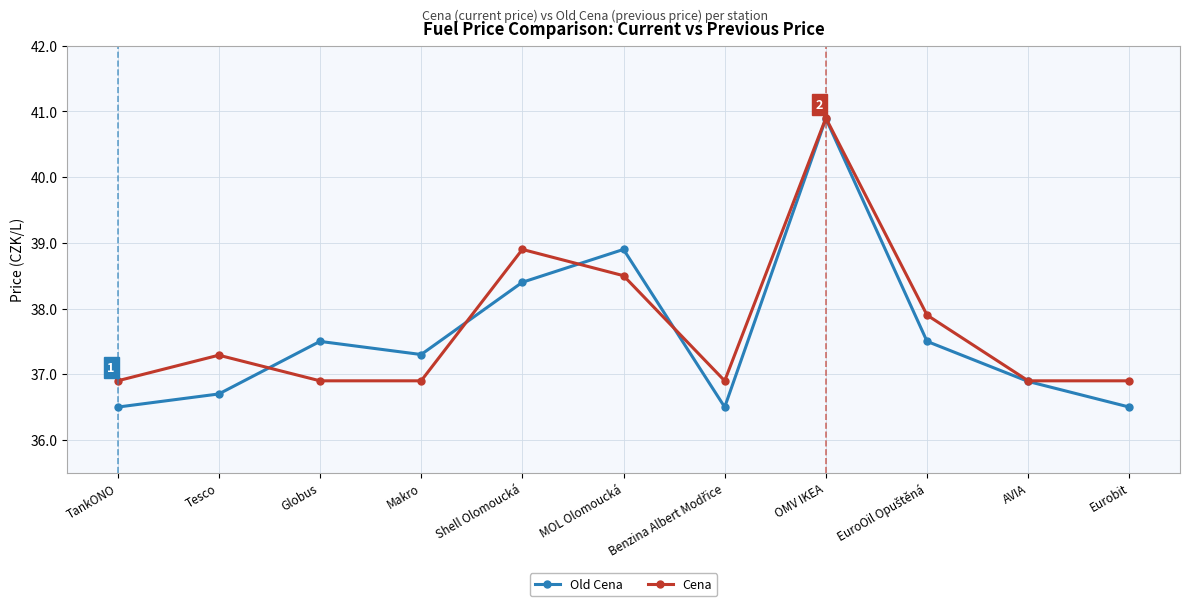

In Old Cena, how many points are lower than both neighbors (excluding endpoints)?

2